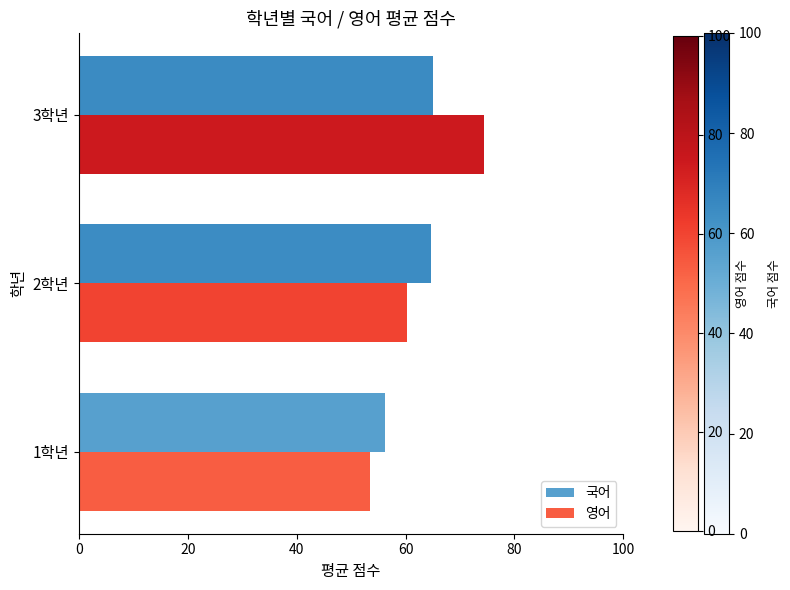

Which series has the largest range (max minus min)?

영어